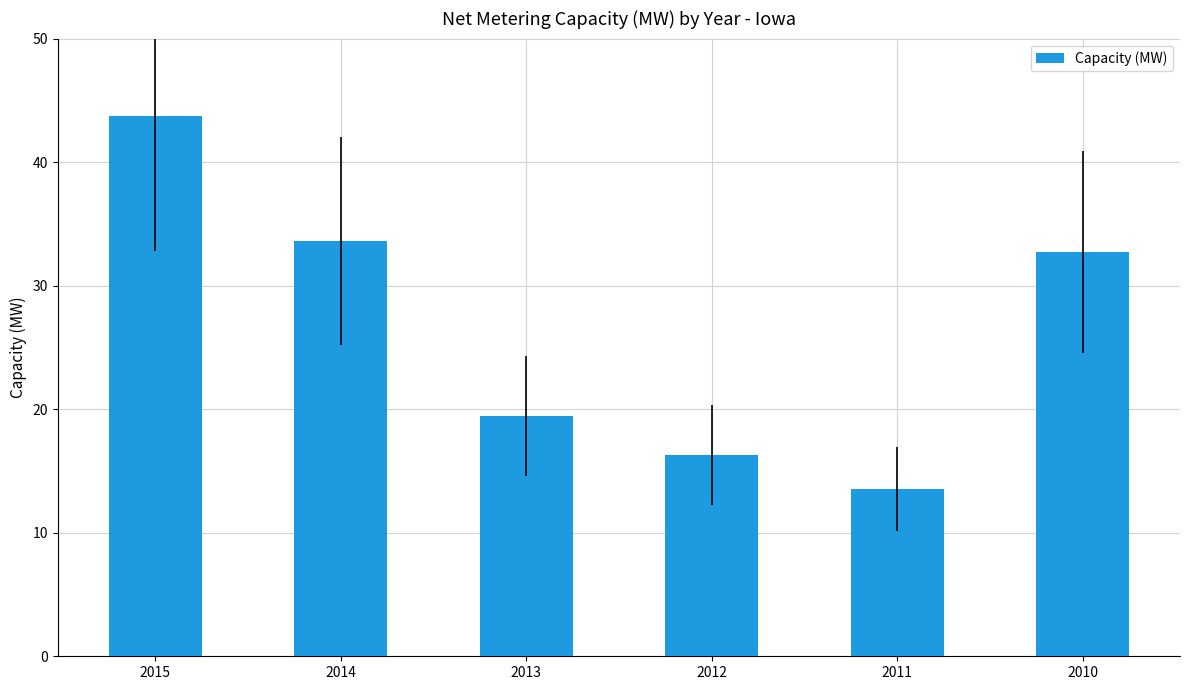

What is the sum of the values at 2014 and 2015?

77.3